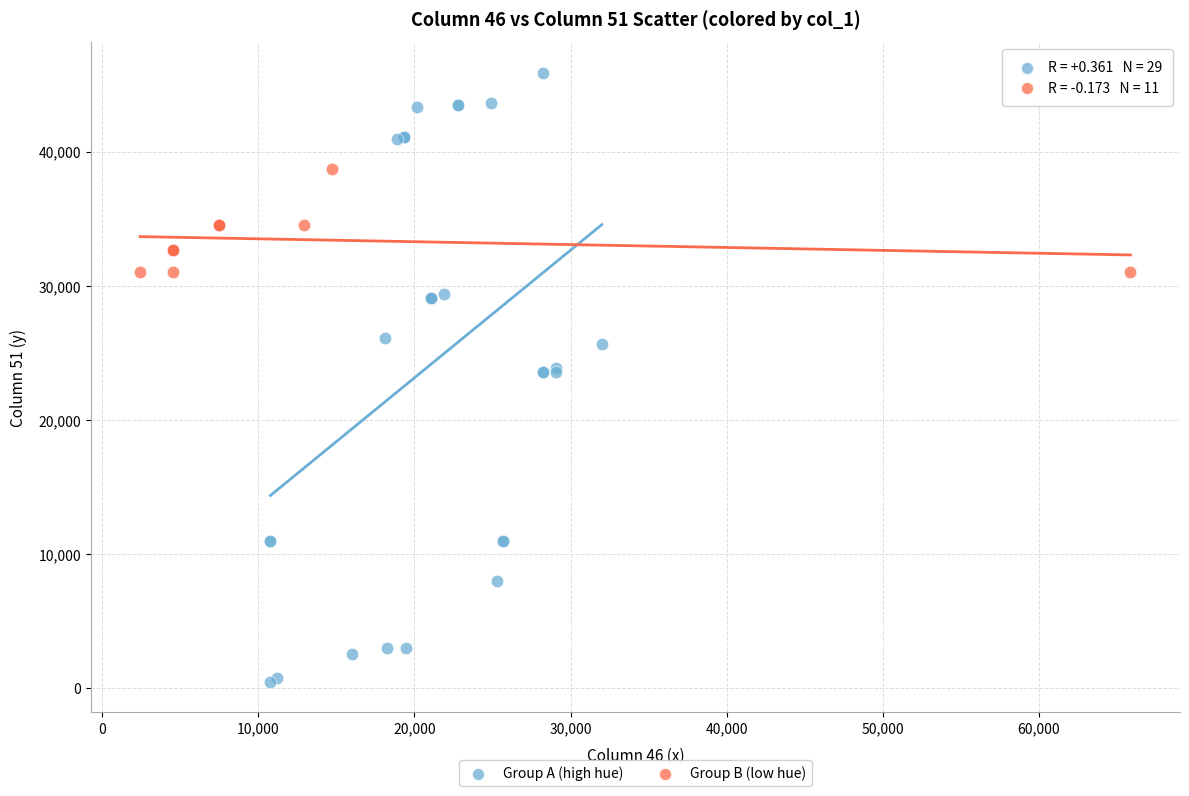

Which series reaches the maximum Y coordinate?

Group A (high hue)